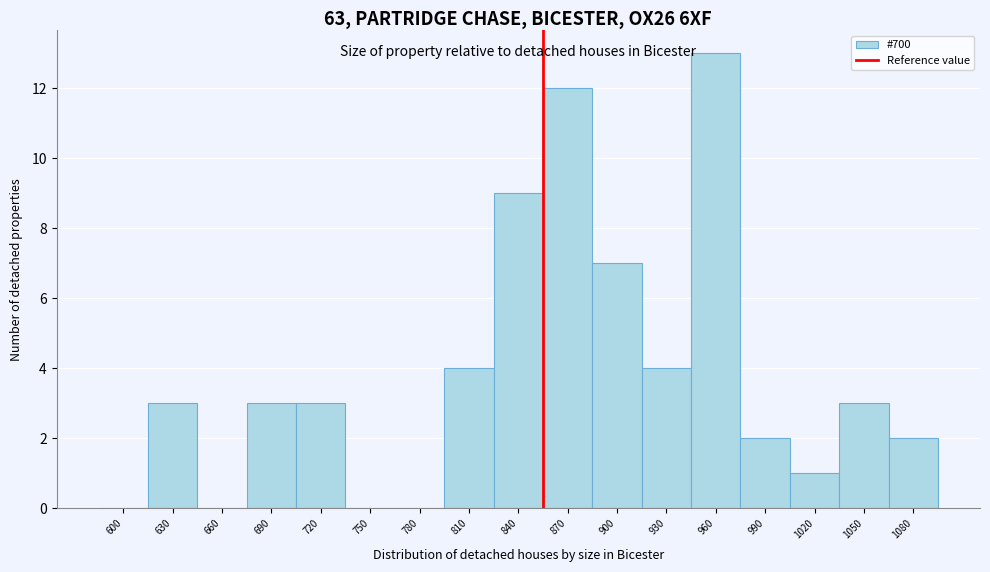

Reading left to right, transcribe all the data shown in this chart.

600=0	630=3	660=0	690=3	720=3	750=0	780=0	810=4	840=9	870=12	900=7	930=4	960=13	990=2	1020=1	1050=3	1080=2